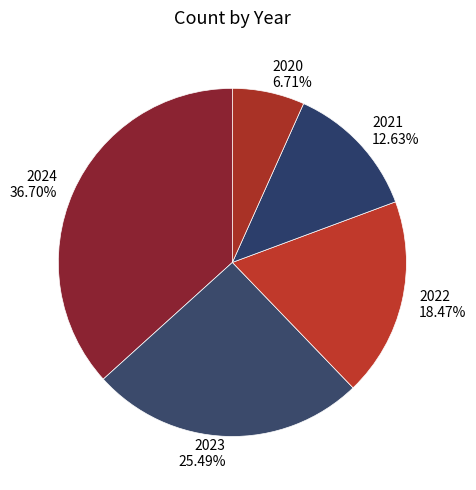

Approximately how many times larger is the value at 2023 compared to 2021?

2.0